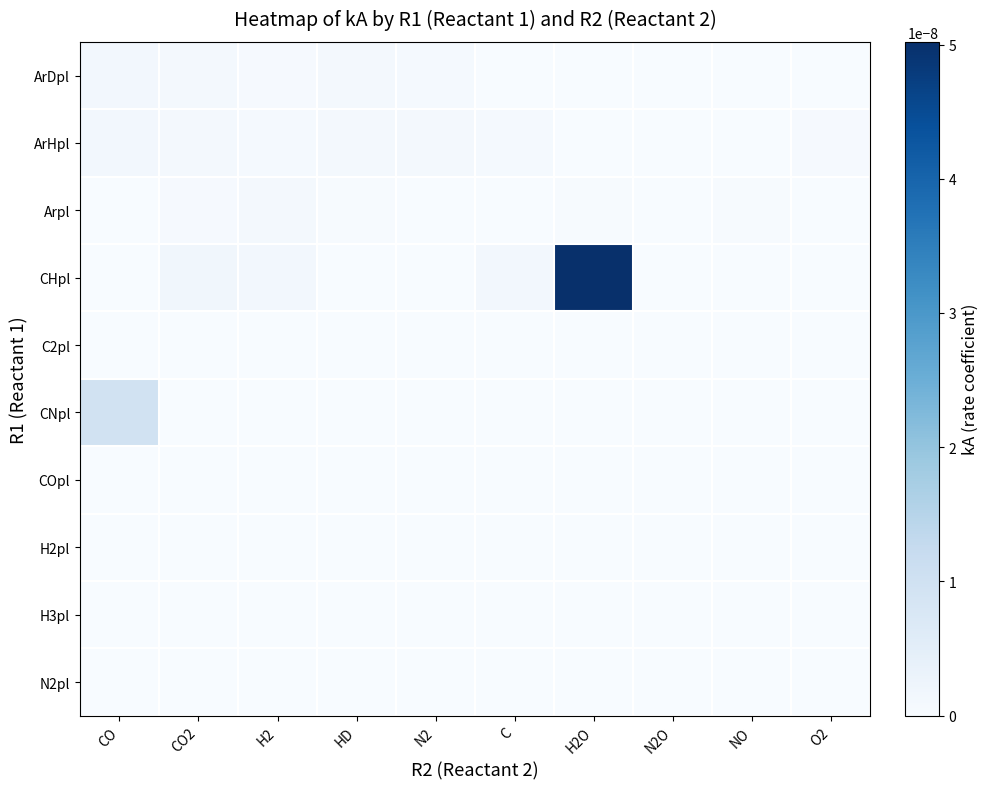

Rank the series at C from highest to lowest value.

CHpl, ArHpl, ArDpl, Arpl, C2pl, CNpl, COpl, H2pl, H3pl, N2pl